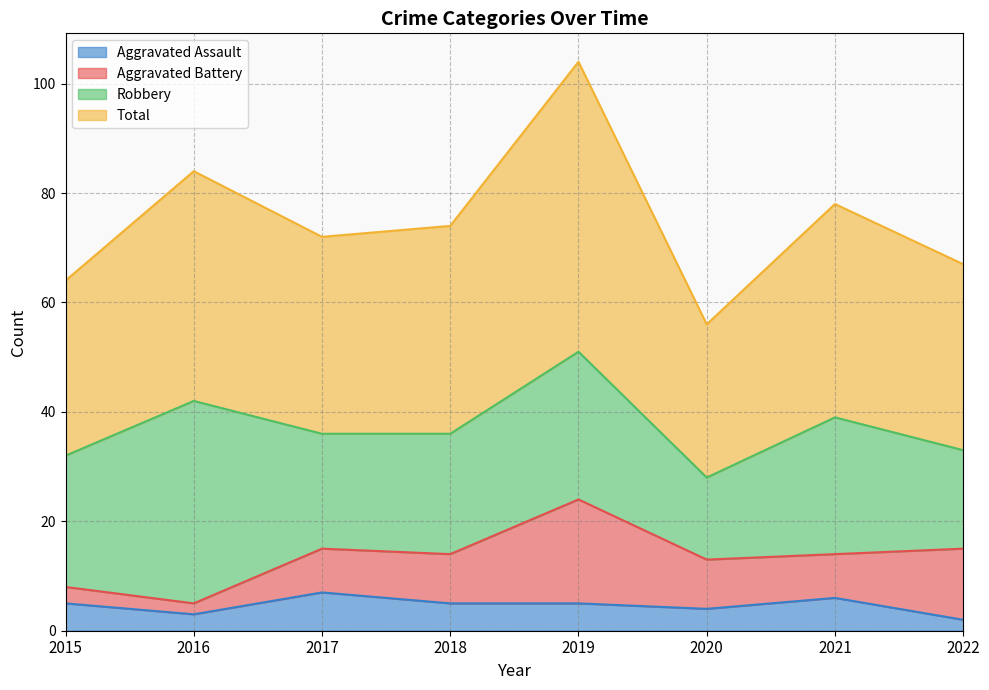

How many values in the Aggravated Assault series are below 5?

3